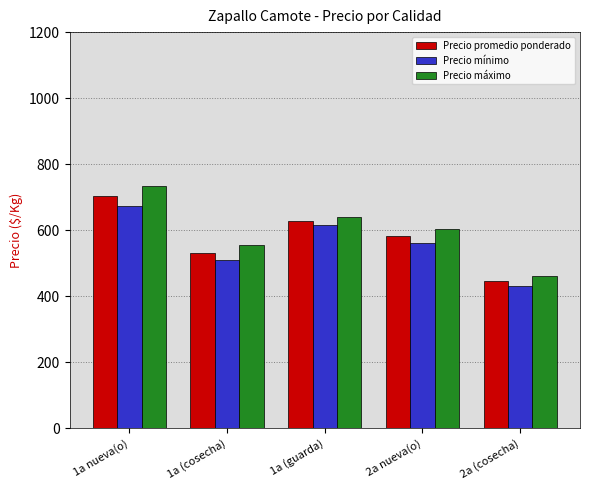

At which label does Precio máximo reach its peak?

1a nueva(o)